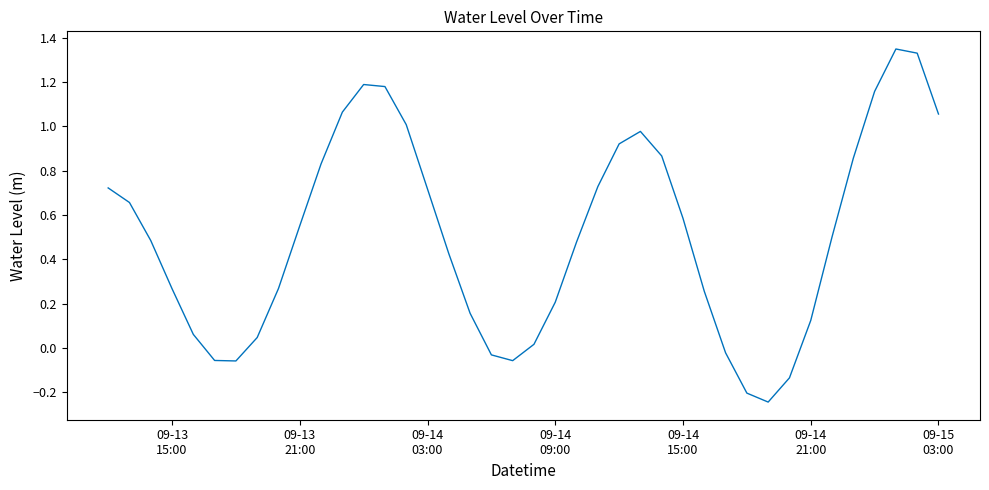

What is the difference between the maximum and minimum values?

1.6